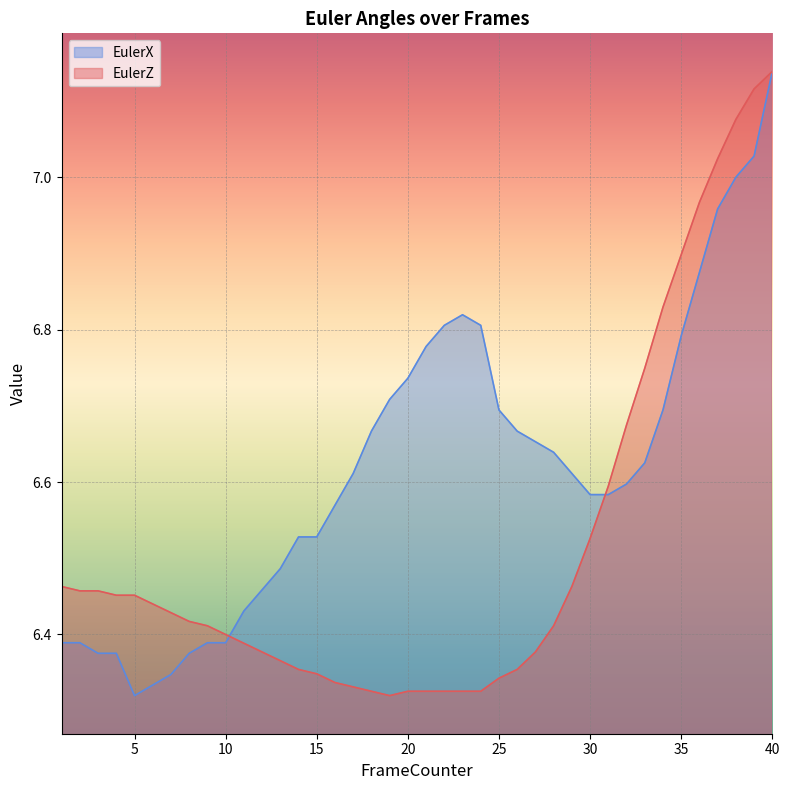

True or false: EulerZ and EulerX intersect in this chart.

True